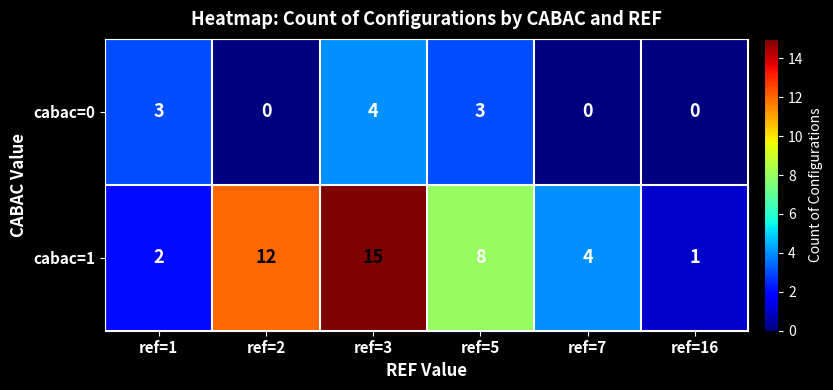

At ref=7, list the series in order from largest to smallest.

cabac=1, cabac=0